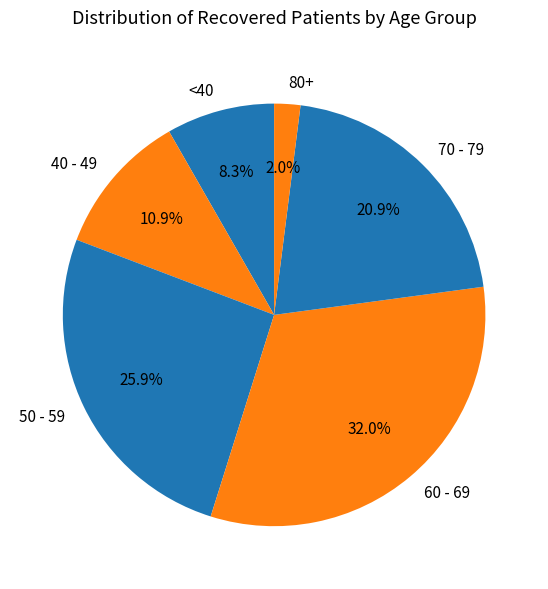

Is there a majority slice in this chart?

No